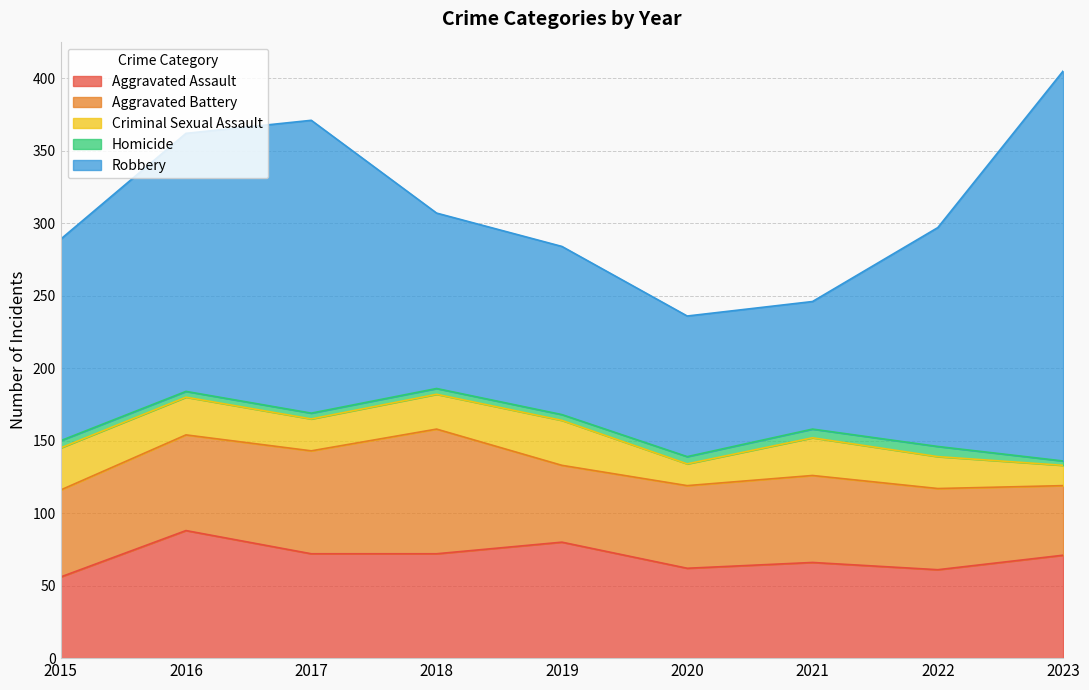

Reading left to right, transcribe all the data shown in this chart.

Aggravated Assault: 56	88	72	72	80	62	66	61	71
Aggravated Battery: 60	66	71	86	53	57	60	56	48
Criminal Sexual Assault: 29	26	22	24	31	15	26	22	14
Homicide: 5	4	4	4	4	5	6	7	3
Robbery: 139	178	202	121	116	97	88	151	269